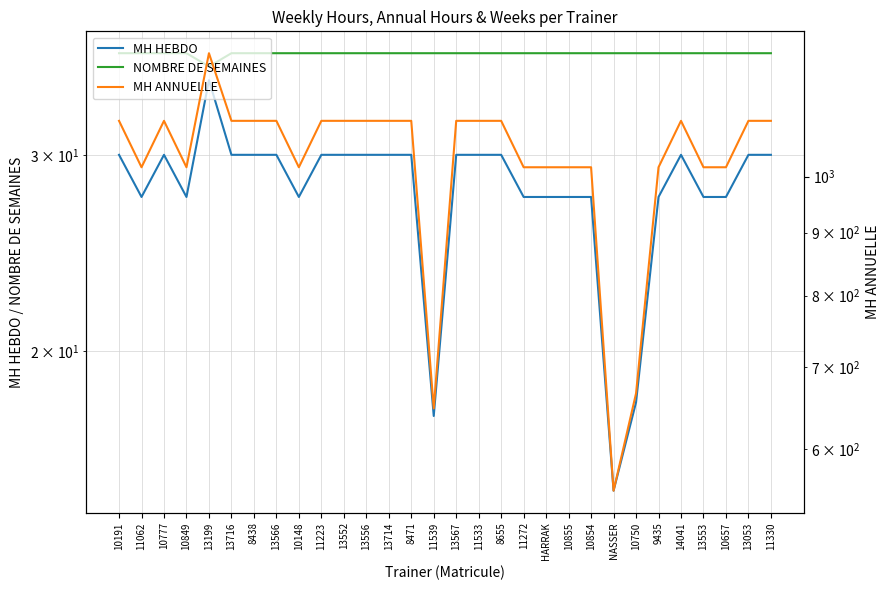

What is the minimum value shown in the chart?

15.0